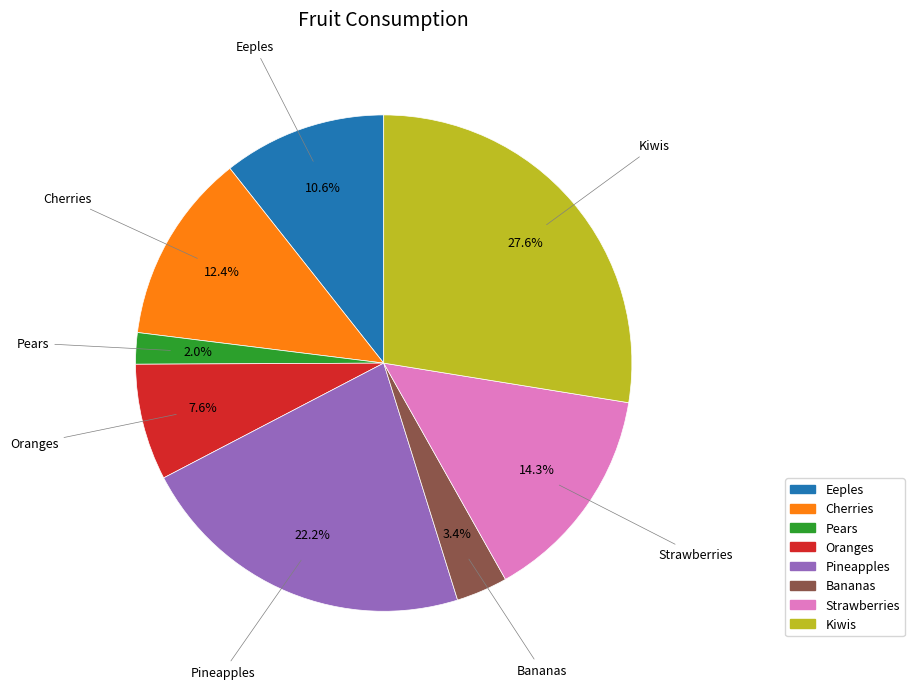

To the nearest percent, what is the combined percentage of Oranges and Kiwis?

35%